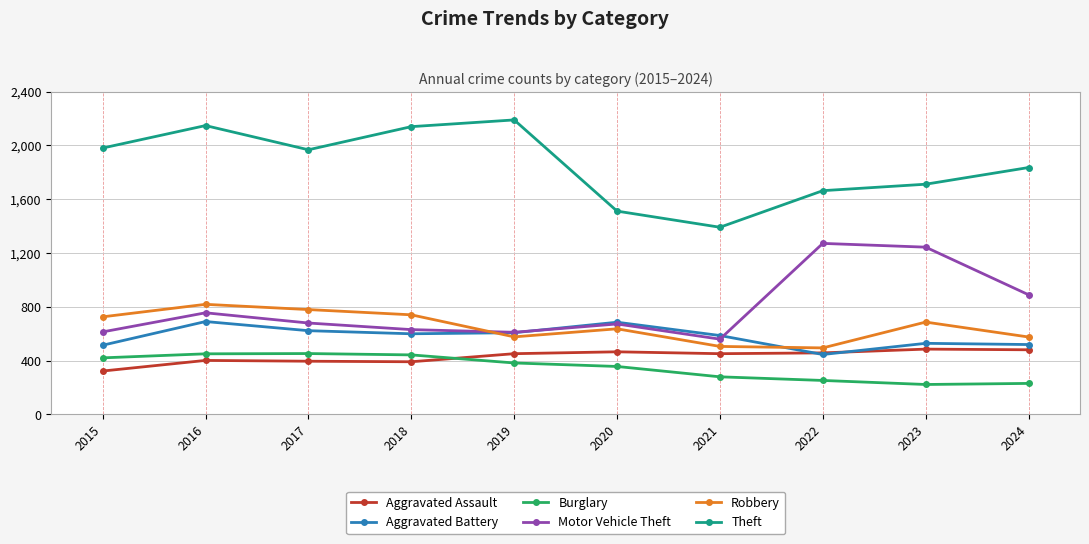

What is the difference between the Motor Vehicle Theft values at 2020 and 2022?

599